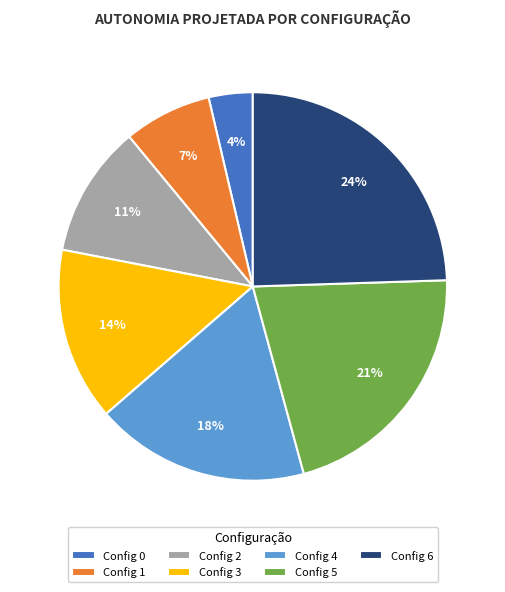

To the nearest percent, what is the difference between the Config 2 and Config 3 slice percentages?

3%